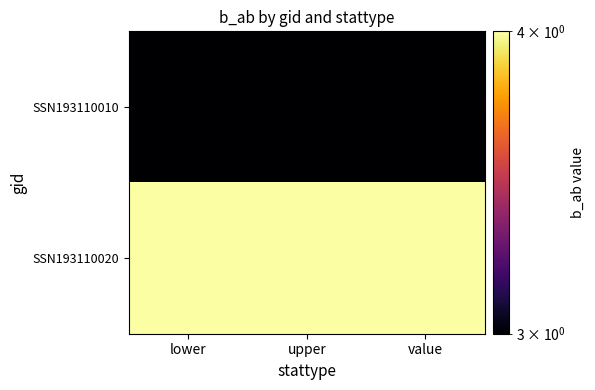

List the series in order of their overall mean, lowest first.

SSN193110010, SSN193110020